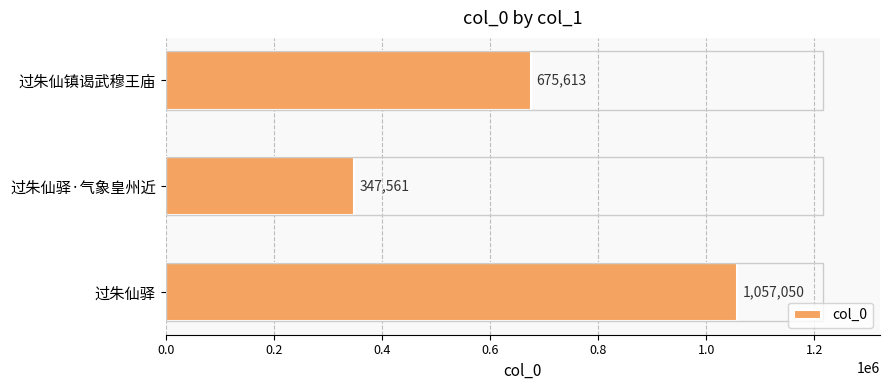

Rank the categories by value from highest to lowest.

过朱仙驿, 过朱仙镇谒武穆王庙, 过朱仙驿·气象皇州近